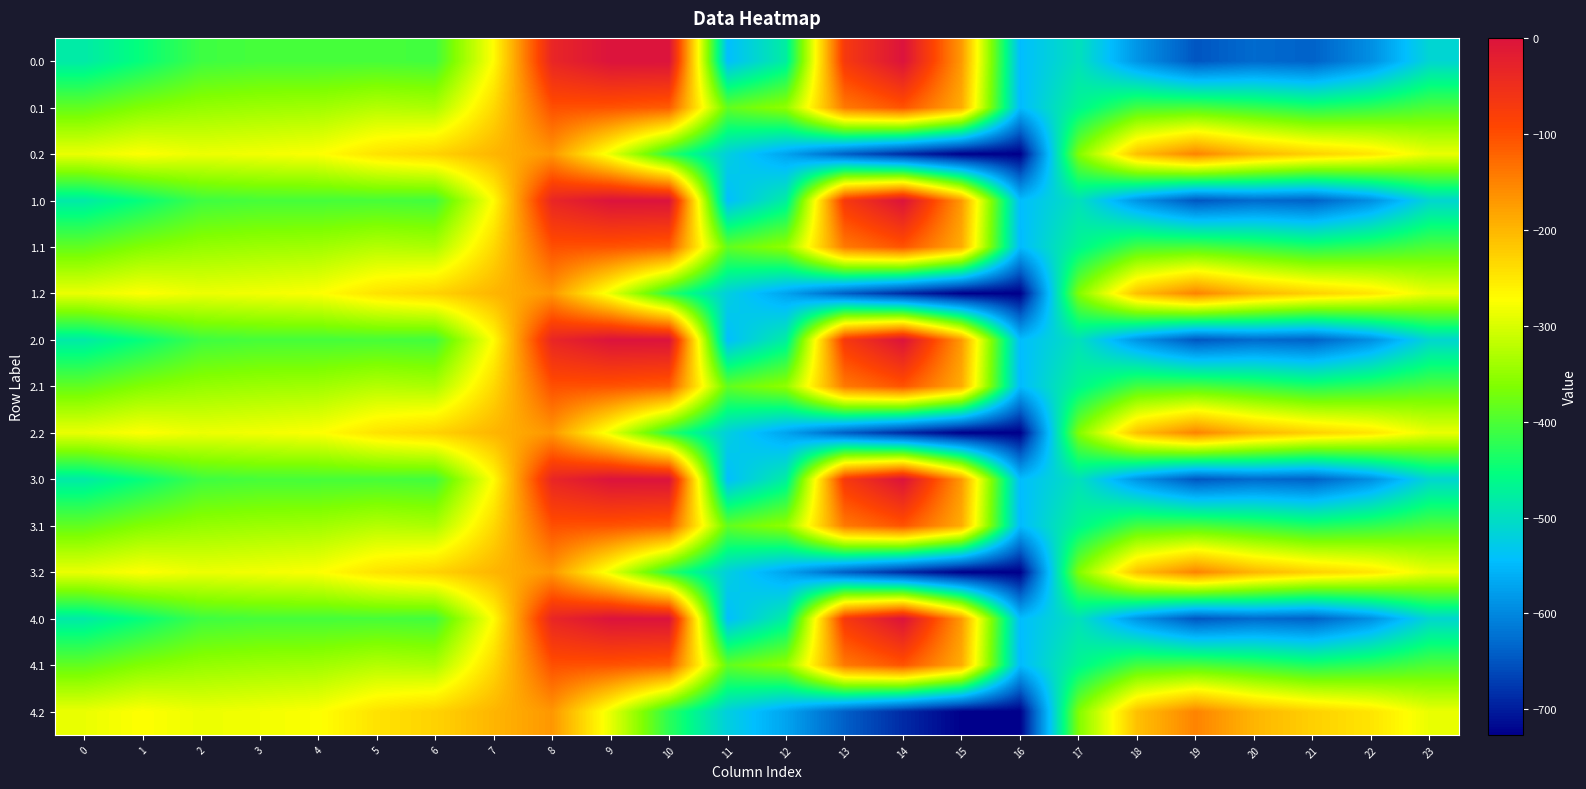

Reading left to right, extract all data points from this chart.

0.0: 0=-482.0	1=-449.5	2=-410.3	3=-404.4	4=-404.9	5=-403.8	6=-408.0	7=-270.7	8=-35.0	9=0.0	10=0.0	11=-544.3	12=-477.2	13=-70.2	14=-0.3	15=-172.8	16=-545.4	17=-494.8	18=-586.7	19=-649.2	20=-629.9	21=-638.4	22=-592.3	23=-511.3
0.1: 0=-384.6	1=-361.1	2=-347.9	3=-342.7	4=-339.6	5=-325.7	6=-332.2	7=-234.9	8=-102.3	9=-104.8	10=-114.0	11=-384.7	12=-350.8	13=-141.2	14=-105.5	15=-190.4	16=-547.3	17=-466.6	18=-405.4	19=-400.2	20=-414.5	21=-432.4	22=-419.9	23=-399.4
0.2: 0=-287.1	1=-272.7	2=-285.5	3=-281.0	4=-274.4	5=-245.0	6=-228.8	7=-199.0	8=-169.5	9=-288.5	10=-423.5	11=-520.6	12=-571.2	13=-640.4	14=-687.4	15=-725.8	16=-726.6	17=-362.4	18=-210.0	19=-151.0	20=-199.2	21=-226.4	22=-247.4	23=-287.5
1.0: 0=-482.0	1=-449.5	2=-410.3	3=-404.4	4=-404.9	5=-403.8	6=-408.0	7=-270.7	8=-35.0	9=0.0	10=0.0	11=-544.3	12=-477.2	13=-70.2	14=-0.3	15=-172.8	16=-545.4	17=-494.8	18=-586.7	19=-649.2	20=-629.9	21=-638.4	22=-592.3	23=-511.3
1.1: 0=-384.6	1=-361.1	2=-347.9	3=-342.7	4=-339.6	5=-325.7	6=-332.2	7=-234.9	8=-102.3	9=-104.8	10=-114.0	11=-384.7	12=-350.8	13=-141.2	14=-105.5	15=-190.4	16=-547.3	17=-466.6	18=-405.4	19=-400.2	20=-414.5	21=-432.4	22=-419.9	23=-399.4
1.2: 0=-287.1	1=-272.7	2=-285.5	3=-281.0	4=-274.4	5=-245.0	6=-228.8	7=-199.0	8=-169.5	9=-288.5	10=-423.5	11=-520.6	12=-571.2	13=-640.4	14=-687.4	15=-725.8	16=-726.6	17=-362.4	18=-210.0	19=-151.0	20=-199.2	21=-226.4	22=-247.4	23=-287.5
2.0: 0=-482.0	1=-449.5	2=-410.3	3=-404.4	4=-404.9	5=-403.8	6=-408.0	7=-270.7	8=-35.0	9=0.0	10=0.0	11=-544.3	12=-477.2	13=-70.2	14=-0.3	15=-172.8	16=-545.4	17=-494.8	18=-586.7	19=-649.2	20=-629.9	21=-638.4	22=-592.3	23=-511.3
2.1: 0=-384.6	1=-361.1	2=-347.9	3=-342.7	4=-339.6	5=-325.7	6=-332.2	7=-234.9	8=-102.3	9=-104.8	10=-114.0	11=-384.7	12=-350.8	13=-141.2	14=-105.5	15=-190.4	16=-547.3	17=-466.6	18=-405.4	19=-400.2	20=-414.5	21=-432.4	22=-419.9	23=-399.4
2.2: 0=-287.1	1=-272.7	2=-285.5	3=-281.0	4=-274.4	5=-245.0	6=-228.8	7=-199.0	8=-169.5	9=-288.5	10=-423.5	11=-520.6	12=-571.2	13=-640.4	14=-687.4	15=-725.8	16=-726.6	17=-362.4	18=-210.0	19=-151.0	20=-199.2	21=-226.4	22=-247.4	23=-287.5
3.0: 0=-482.0	1=-449.5	2=-410.3	3=-404.4	4=-404.9	5=-403.8	6=-408.0	7=-270.7	8=-35.0	9=0.0	10=0.0	11=-544.3	12=-477.2	13=-70.2	14=-0.3	15=-172.8	16=-545.4	17=-494.8	18=-586.7	19=-649.2	20=-629.9	21=-638.4	22=-592.3	23=-511.3
3.1: 0=-384.6	1=-361.1	2=-347.9	3=-342.7	4=-339.6	5=-325.7	6=-332.2	7=-234.9	8=-102.3	9=-104.8	10=-114.0	11=-384.7	12=-350.8	13=-141.2	14=-105.5	15=-190.4	16=-547.3	17=-466.6	18=-405.4	19=-400.2	20=-414.5	21=-432.4	22=-419.9	23=-399.4
3.2: 0=-287.1	1=-272.7	2=-285.5	3=-281.0	4=-274.4	5=-245.0	6=-228.8	7=-199.0	8=-169.5	9=-288.5	10=-423.5	11=-520.6	12=-571.2	13=-640.4	14=-687.4	15=-725.8	16=-726.6	17=-362.4	18=-210.0	19=-151.0	20=-199.2	21=-226.4	22=-247.4	23=-287.5
4.0: 0=-482.0	1=-449.5	2=-410.3	3=-404.4	4=-404.9	5=-403.8	6=-408.0	7=-270.7	8=-35.0	9=0.0	10=0.0	11=-544.3	12=-477.2	13=-70.2	14=-0.3	15=-172.8	16=-545.4	17=-494.8	18=-586.7	19=-649.2	20=-629.9	21=-638.4	22=-592.3	23=-511.3
4.1: 0=-384.6	1=-361.1	2=-347.9	3=-342.7	4=-339.6	5=-325.7	6=-332.2	7=-234.9	8=-102.3	9=-104.8	10=-114.0	11=-384.7	12=-350.8	13=-141.2	14=-105.5	15=-190.4	16=-547.3	17=-466.6	18=-405.4	19=-400.2	20=-414.5	21=-432.4	22=-419.9	23=-399.4
4.2: 0=-287.1	1=-272.7	2=-285.5	3=-281.0	4=-274.4	5=-245.0	6=-228.8	7=-199.0	8=-169.5	9=-288.5	10=-423.5	11=-520.6	12=-571.2	13=-640.4	14=-687.4	15=-725.8	16=-726.6	17=-362.4	18=-210.0	19=-151.0	20=-199.2	21=-226.4	22=-247.4	23=-287.5